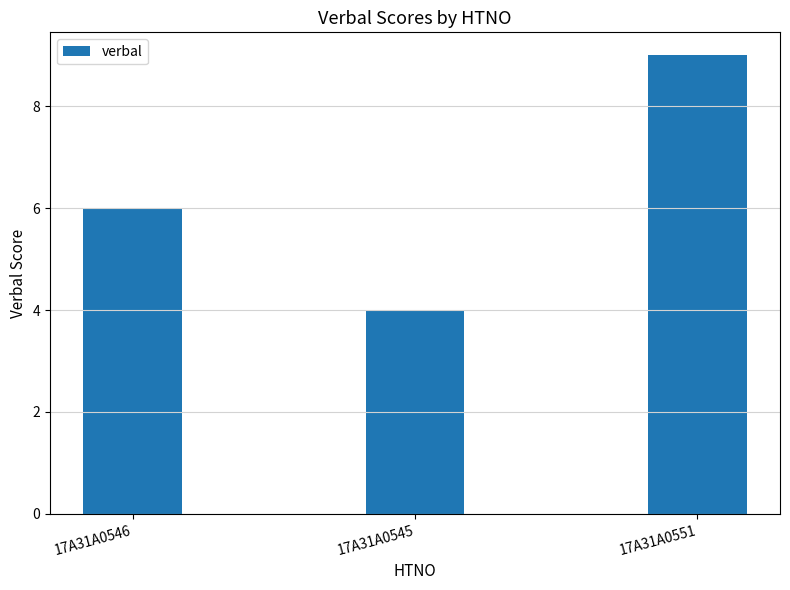

The chart shows a value of 2 at 17A31A0545. True or false?

False